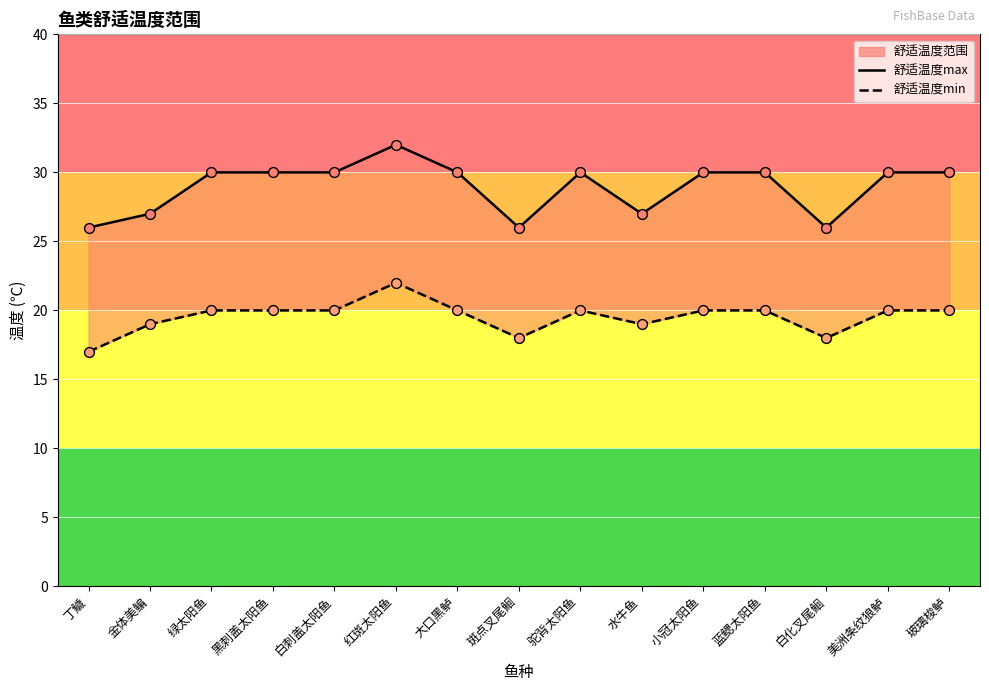

At how many categories does at least one series exceed 31?

1